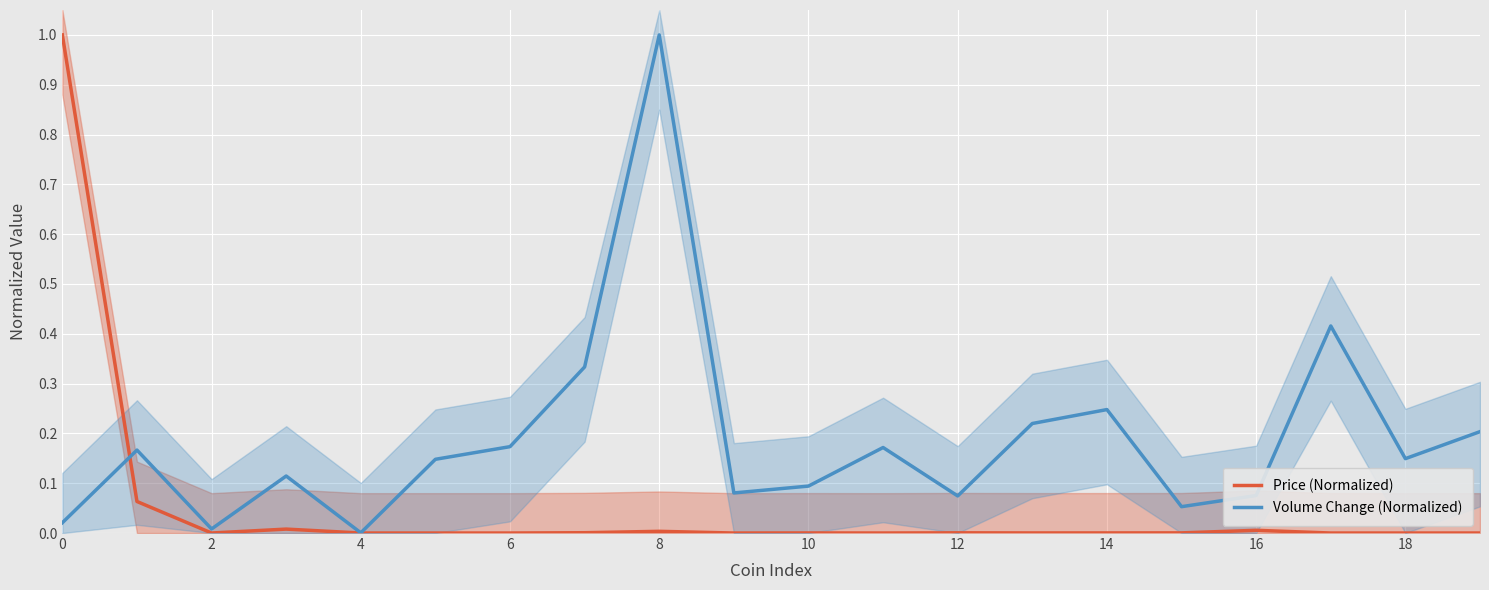

In Price (Normalized), how many points are lower than both neighbors (excluding endpoints)?

6